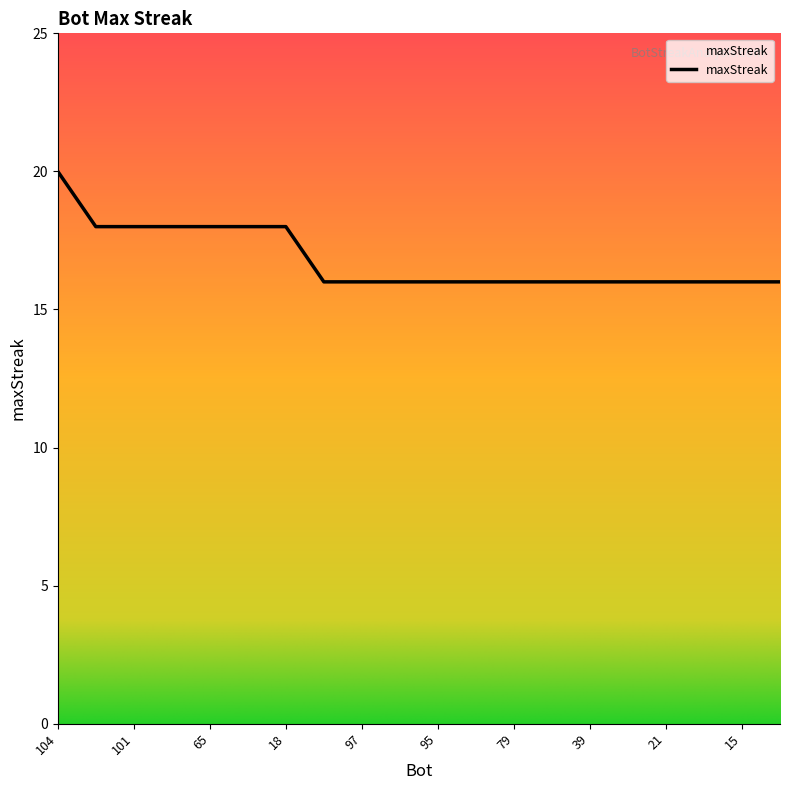

What is the maximum value shown in the chart?

20